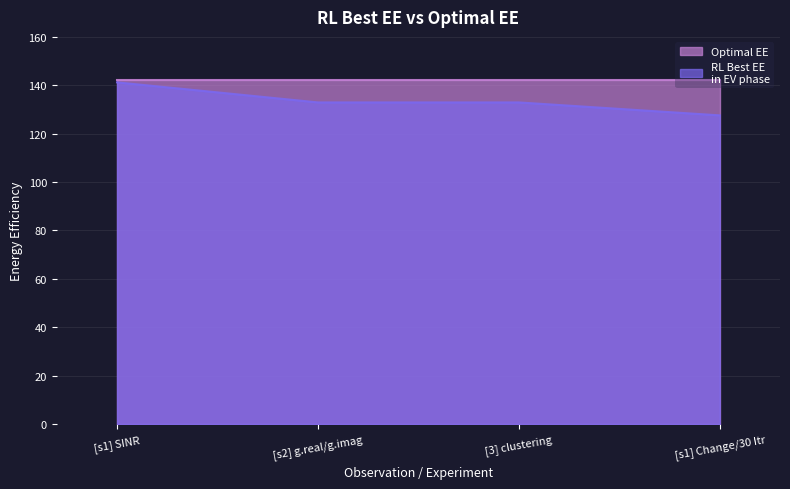

What position from the left is [s1] SINR?

1